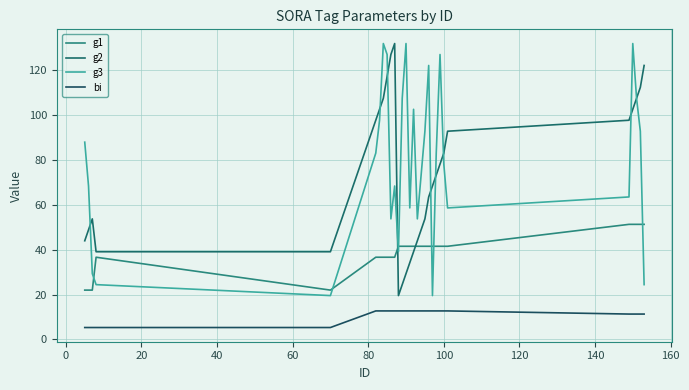

How many interior local peaks does the g1 series have?

1